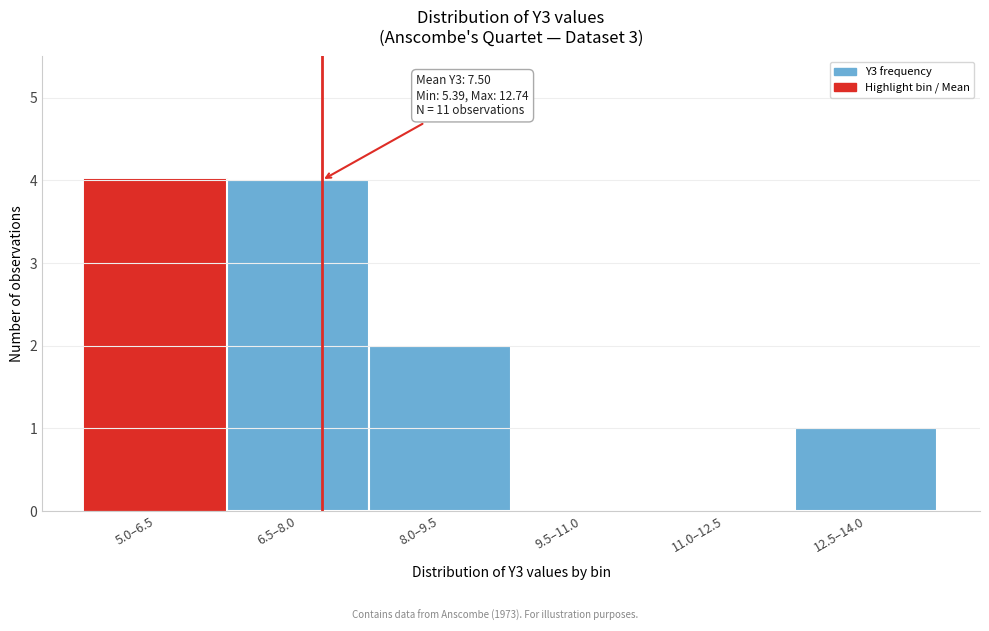

Reading left to right, extract all data points from this chart.

5.0–6.5=4	6.5–8.0=4	8.0–9.5=2	9.5–11.0=0	11.0–12.5=0	12.5–14.0=1